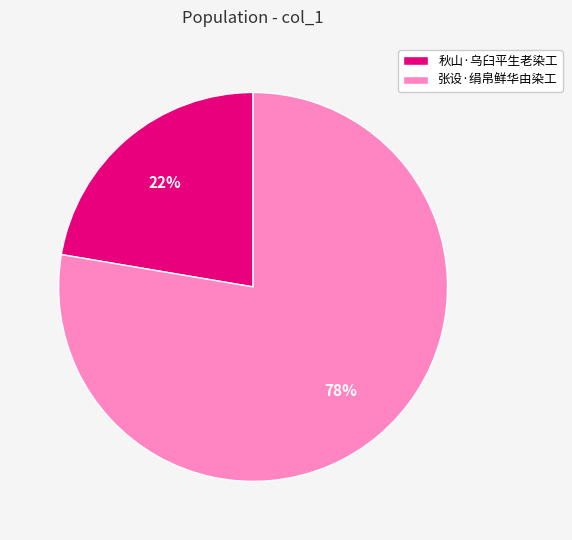

How many segments does this pie chart have?

2